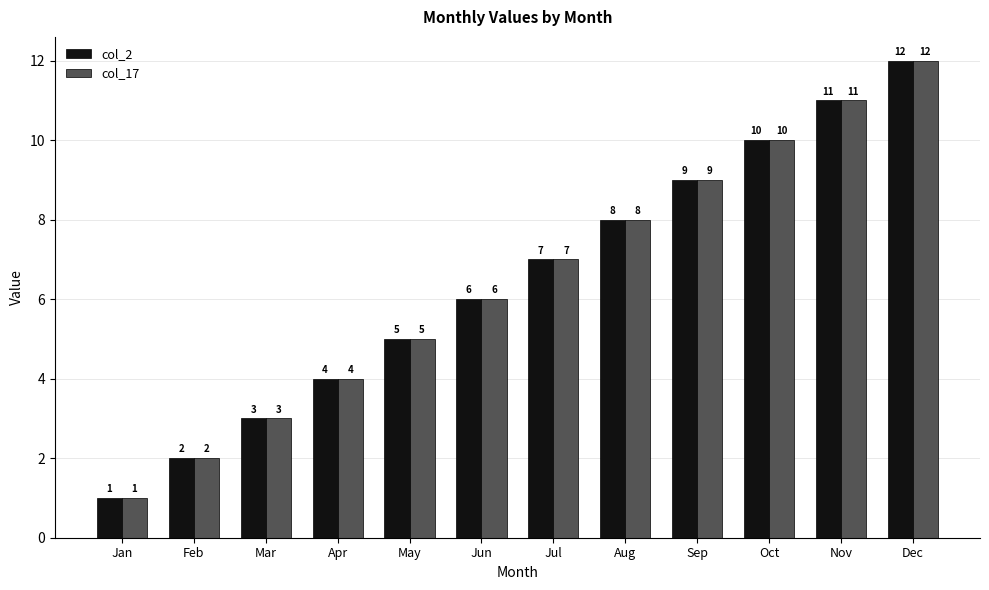

What is the total value across all series at May?

10